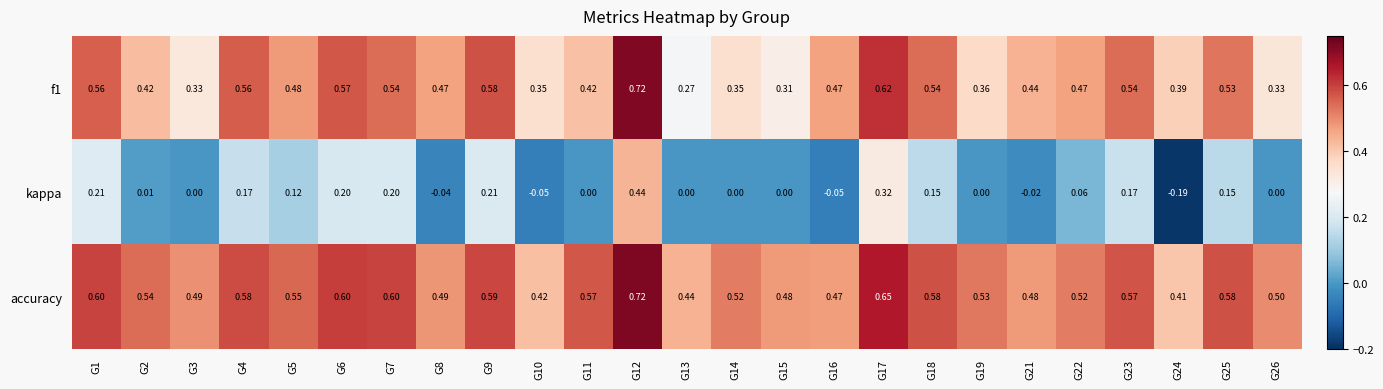

At which category does the chart reach its minimum across all series?

G24